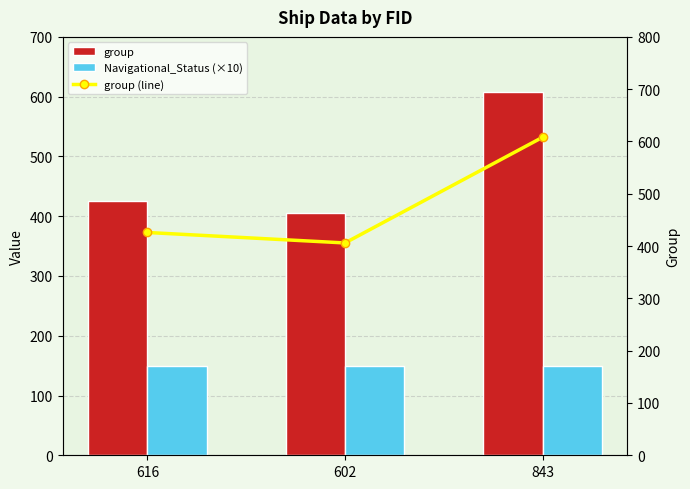

Rank the series at 602 from lowest to highest value.

Navigational_Status (×10), group, group (line)